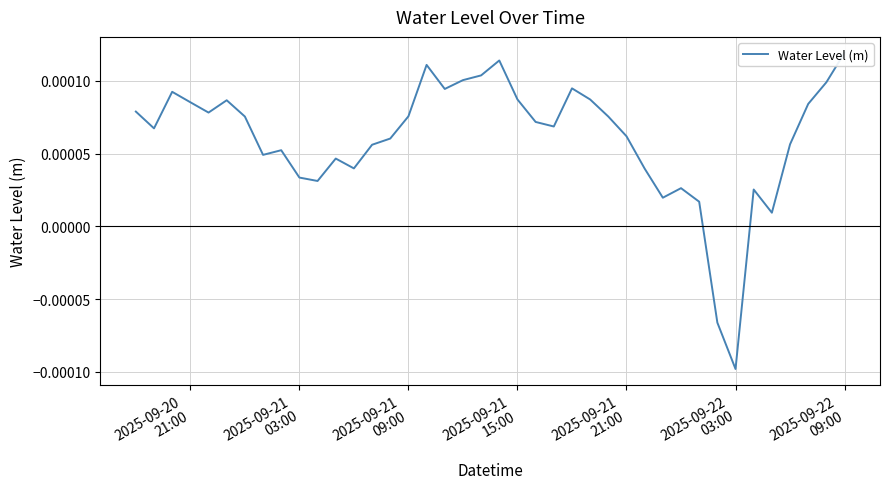

How many positive values are there?

38